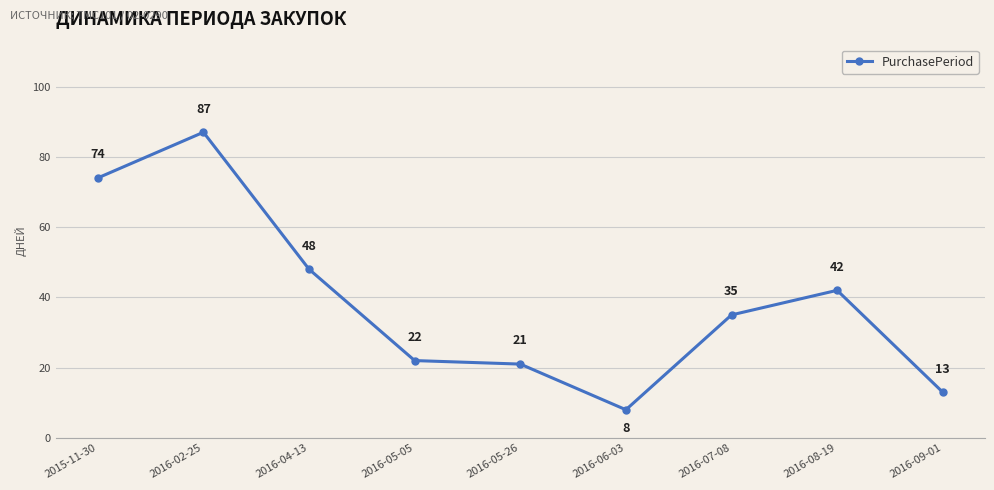

Reading right to left, extract all data points from this chart.

13	42	35	8	21	22	48	87	74